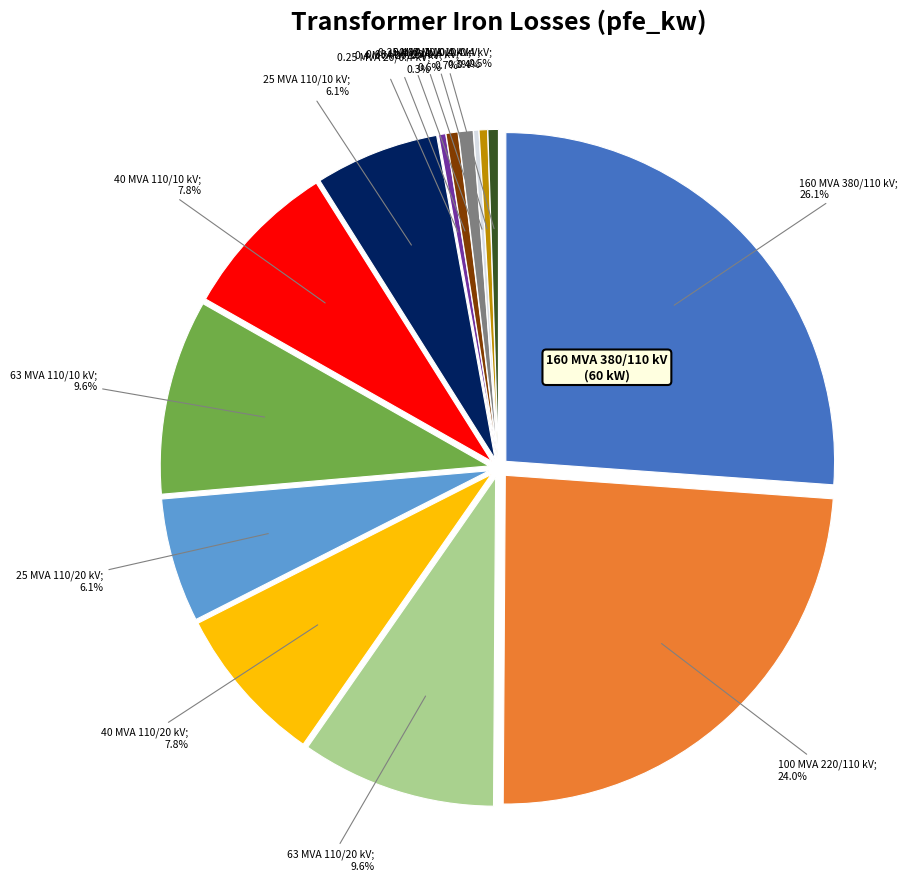

To the nearest percent, what is the difference between the 25 MVA 110/20 kV and 160 MVA 380/110 kV slice percentages?

20%